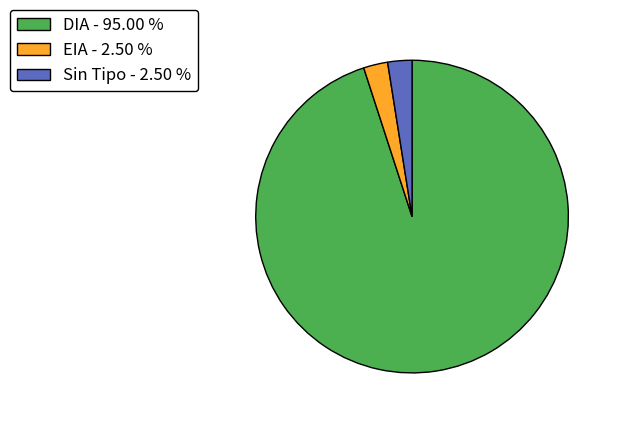

What is the ratio of the value at EIA - 2.50 % to the value at Sin Tipo - 2.50 %?

1.0